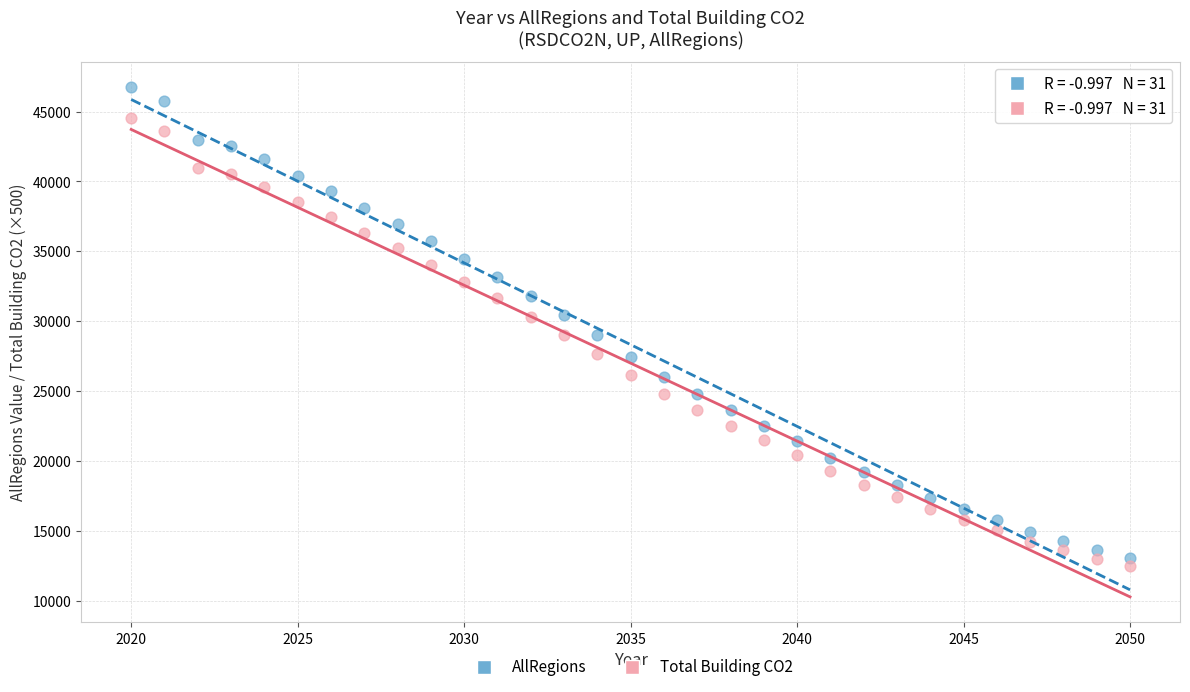

Across all data points, what is the range of X values (max minus min)?

30.0